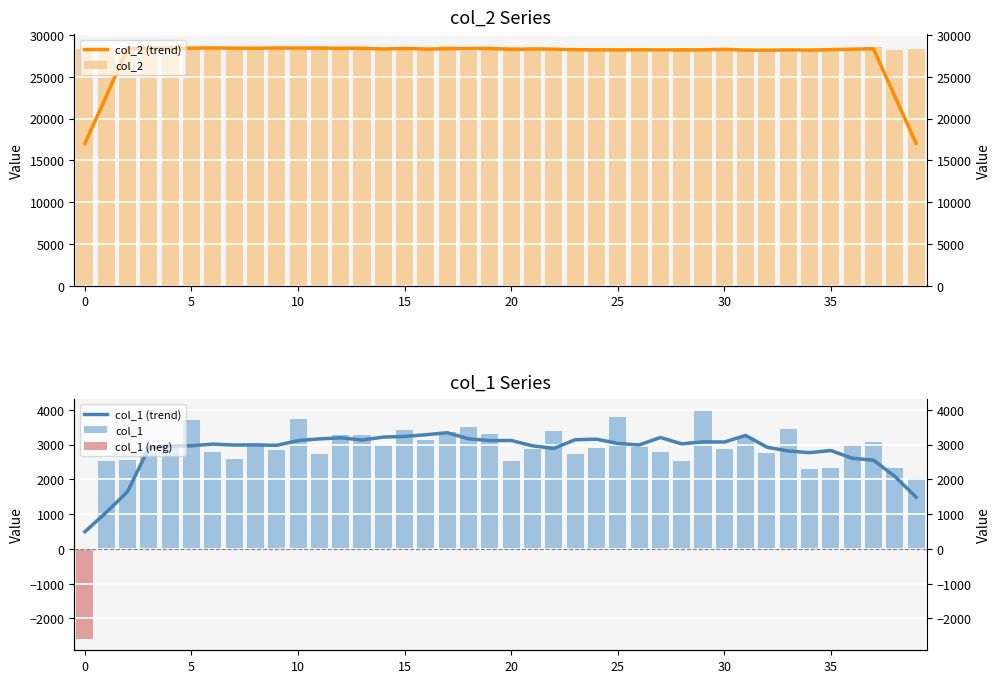

Which has a higher value, 10 or 8?

10